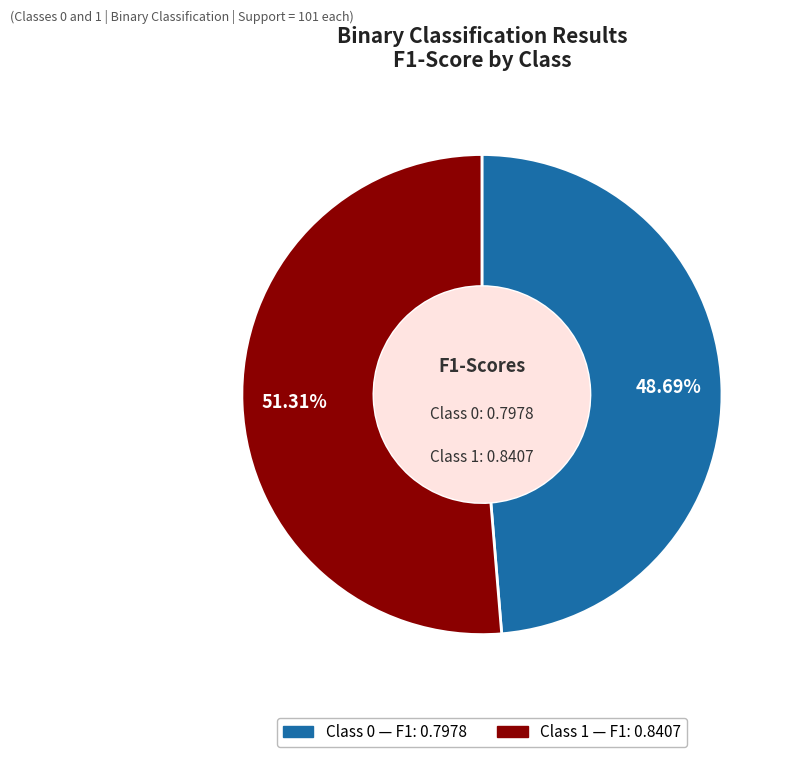

Is there any slice that represents more than half of the pie?

Yes